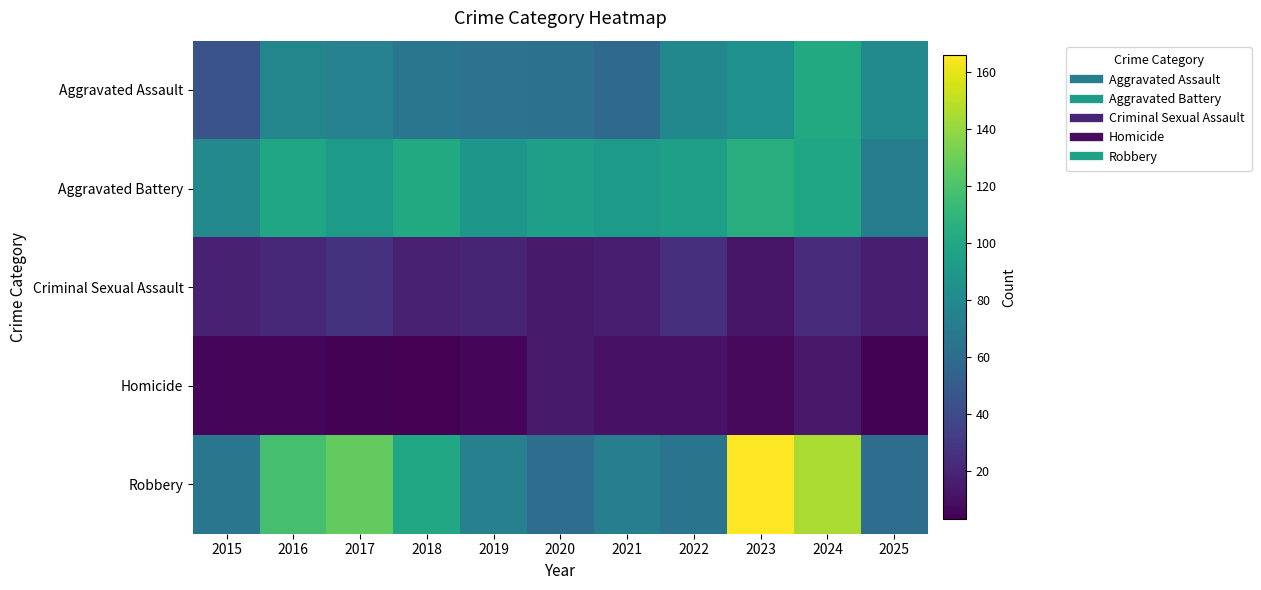

Which has a higher value, 2024 or 2015?

2024